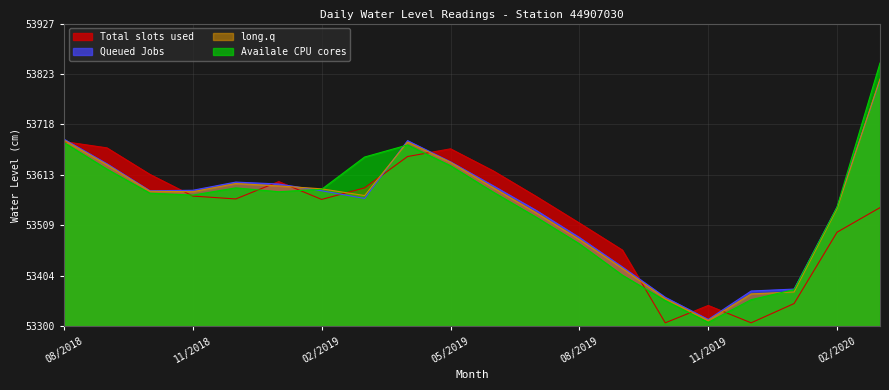

Which has a higher value, 11/2019 or 12/2018?

12/2018